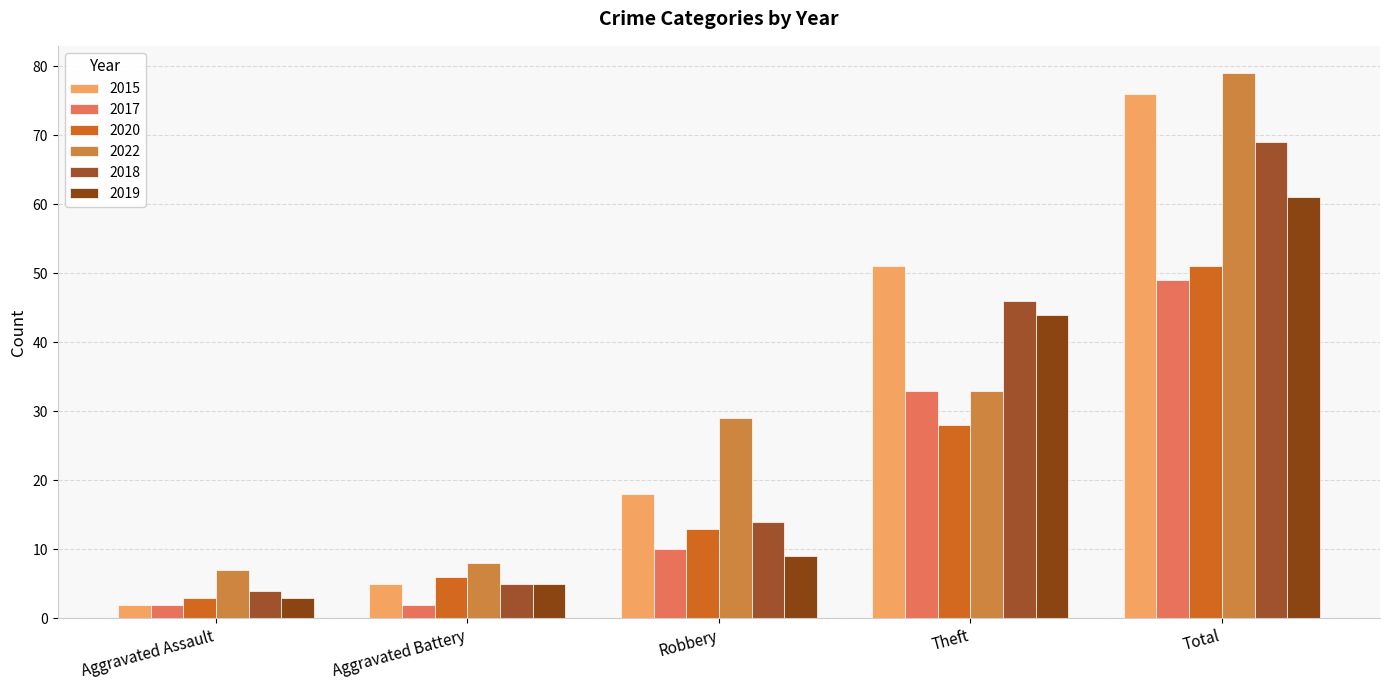

Does the chart contain stacked bars?

No